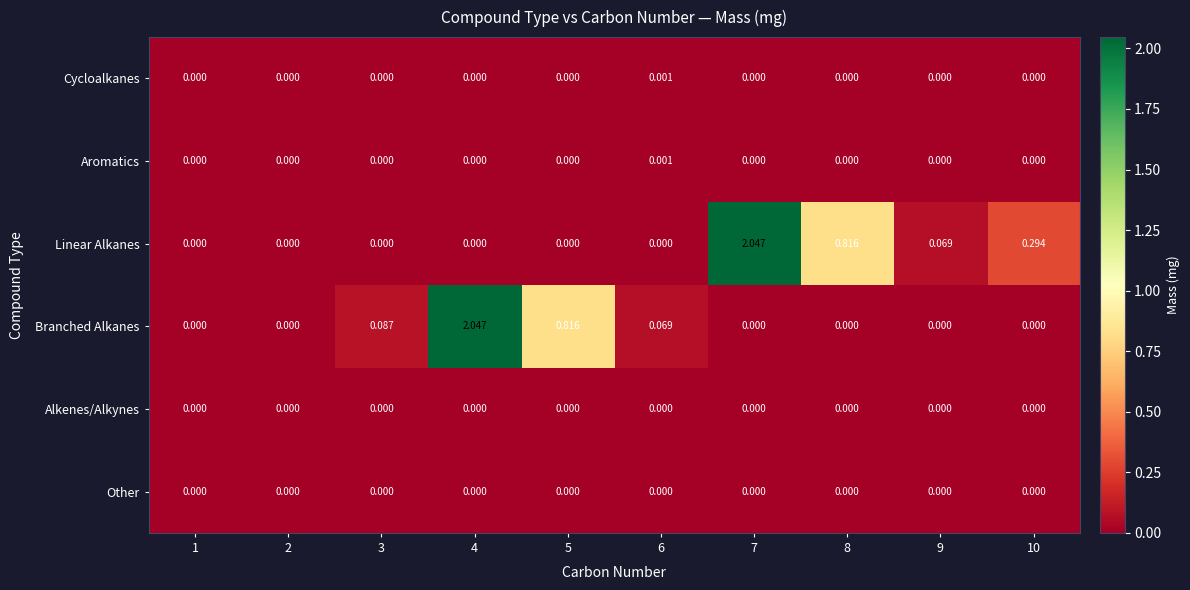

Which series changed the most between 7 and 10?

Linear Alkanes